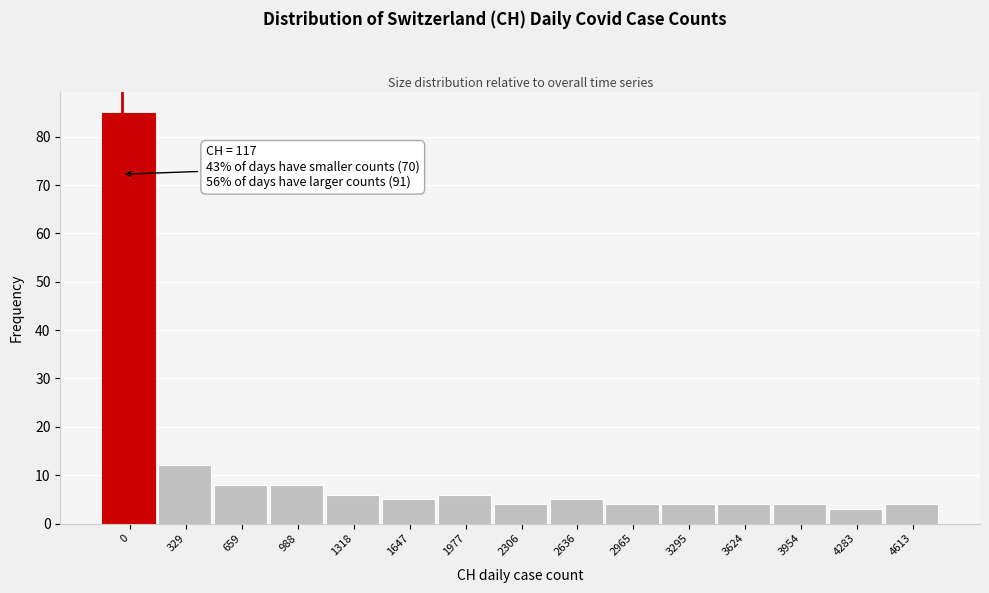

Reading left to right, list all the values displayed in this chart.

85	12	8	8	6	5	6	4	5	4	4	4	4	3	4